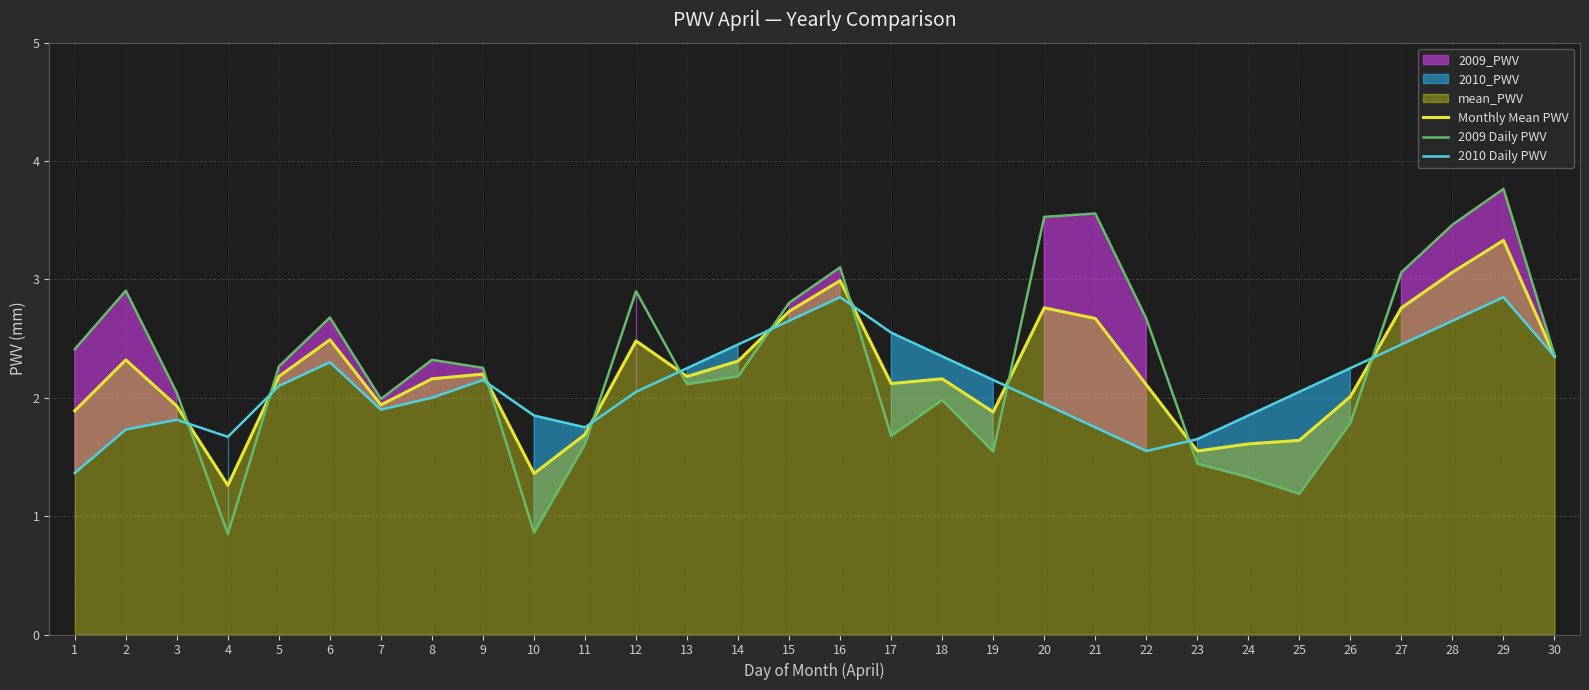

List the series in order of their overall mean, lowest first.

2010 Daily PWV, Monthly Mean PWV, 2009 Daily PWV